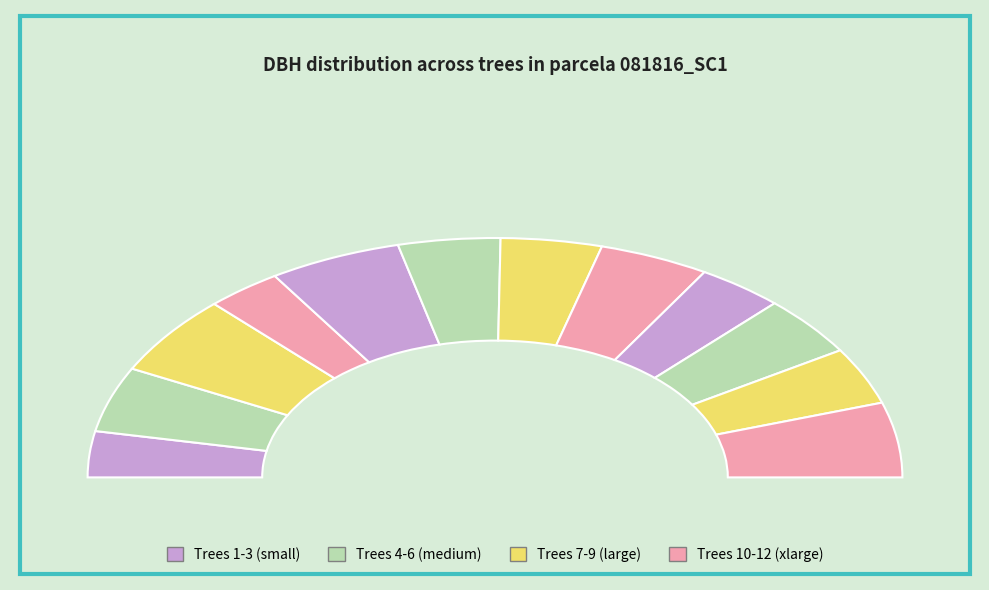

Approximately how many times larger is the value at 81816009 compared to 81816003?

0.9